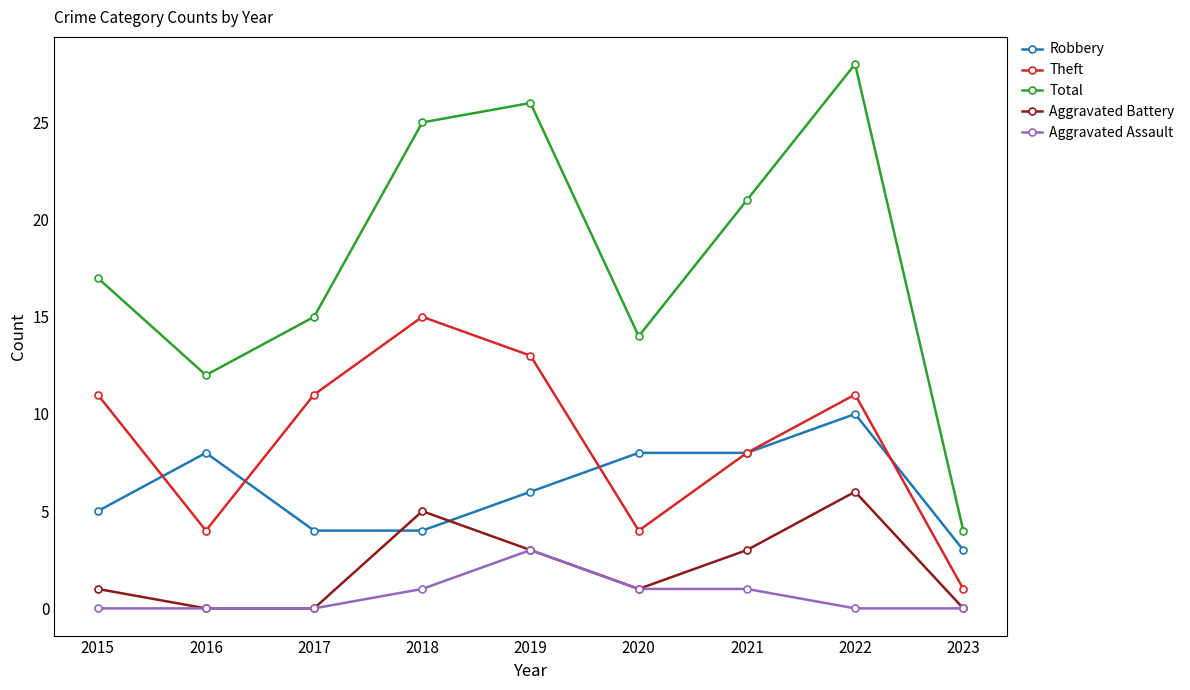

At how many categories does at least one series exceed 3?

9